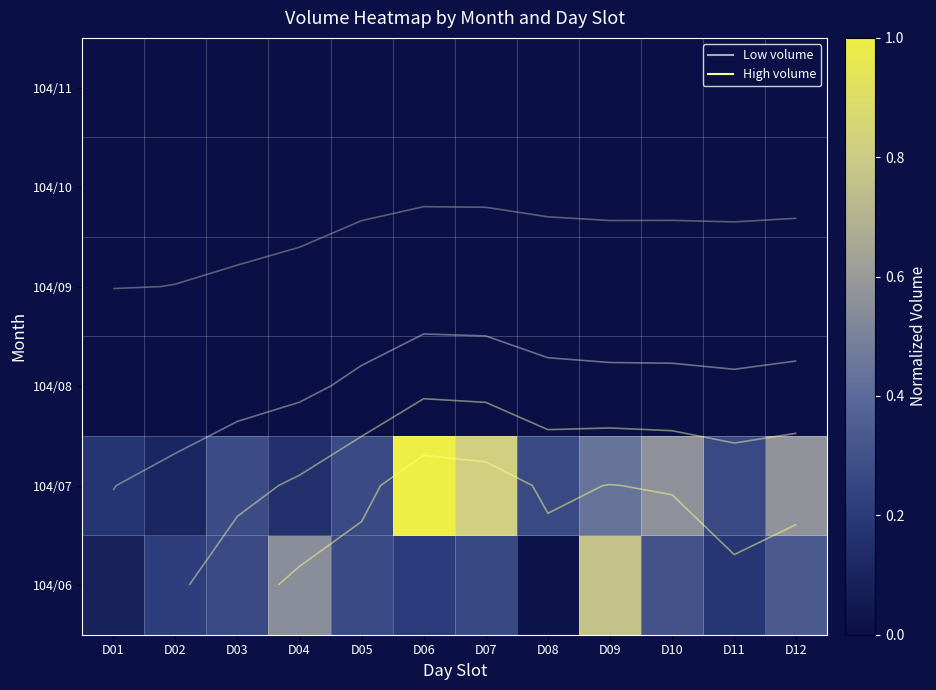

The value of 104/10 at D06 is 0.0. True or false?

True